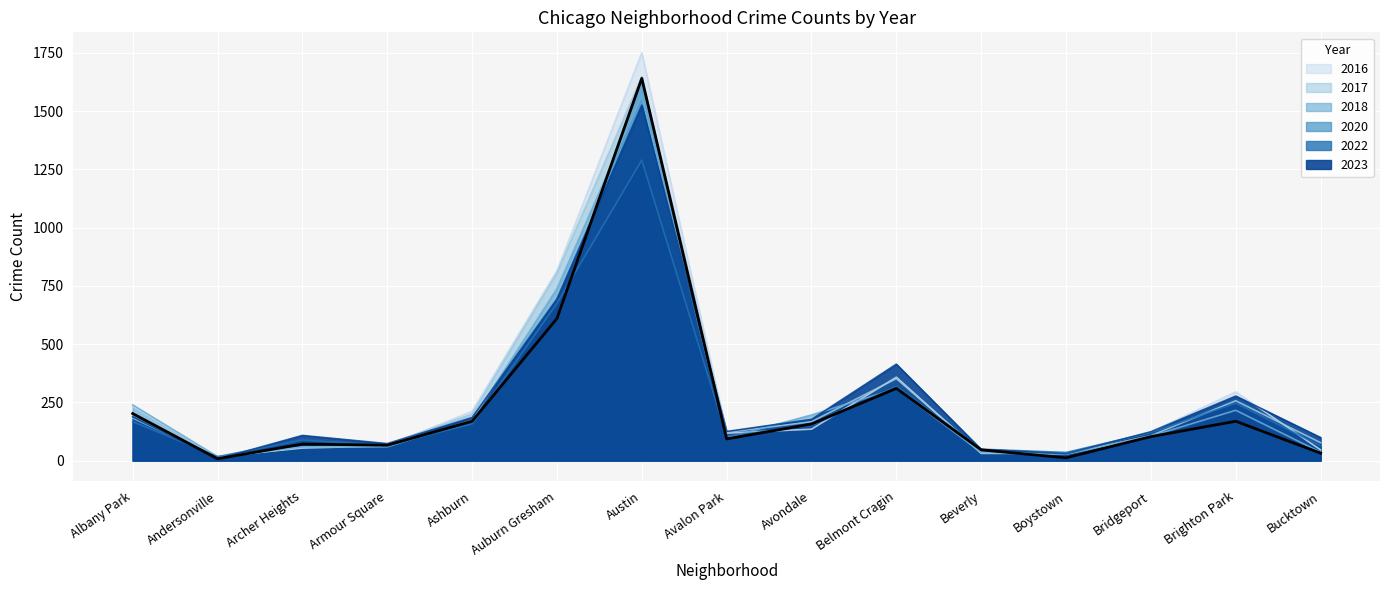

What is the difference between the highest and lowest values at Archer Heights?

54